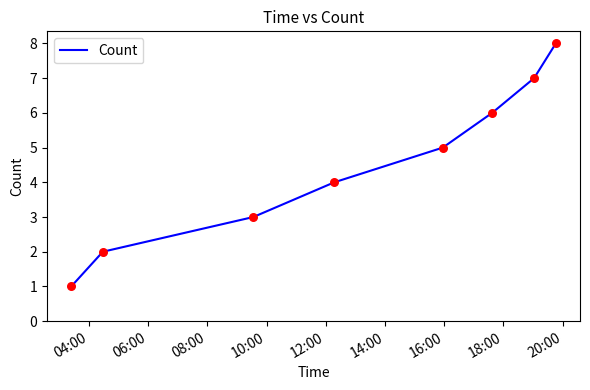

True or false: the data has more than 0 interior local peaks.

False